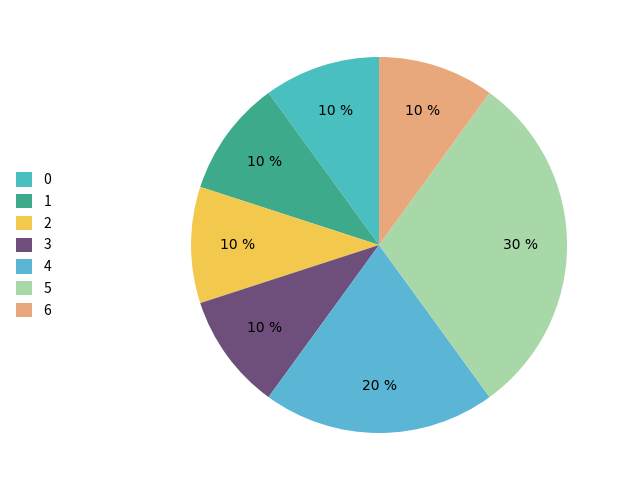

Is it true that 4 is 10% of the pie?

False